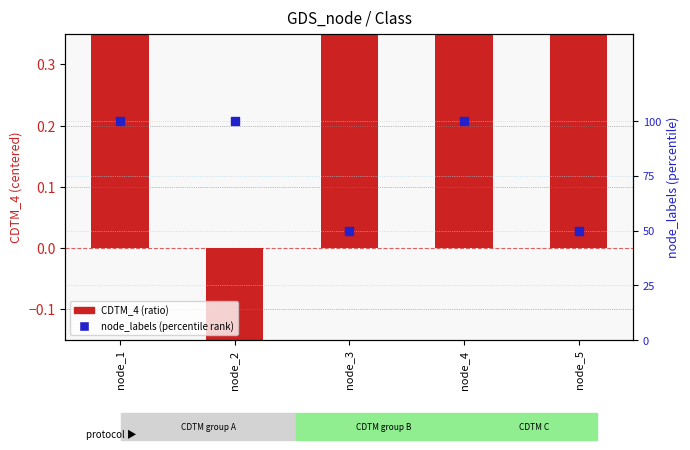

At which category is the sum across all series the highest?

node_1